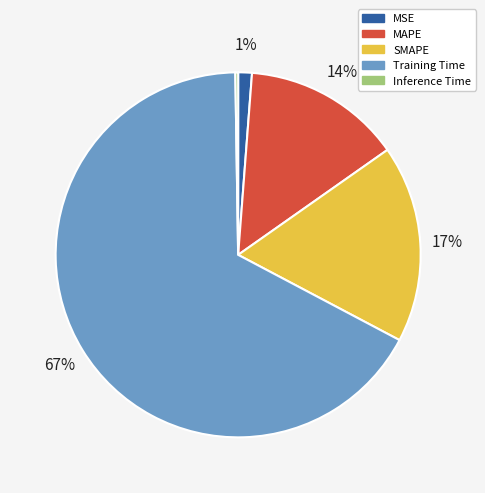

Is it true that Training Time is 77% of the pie?

False